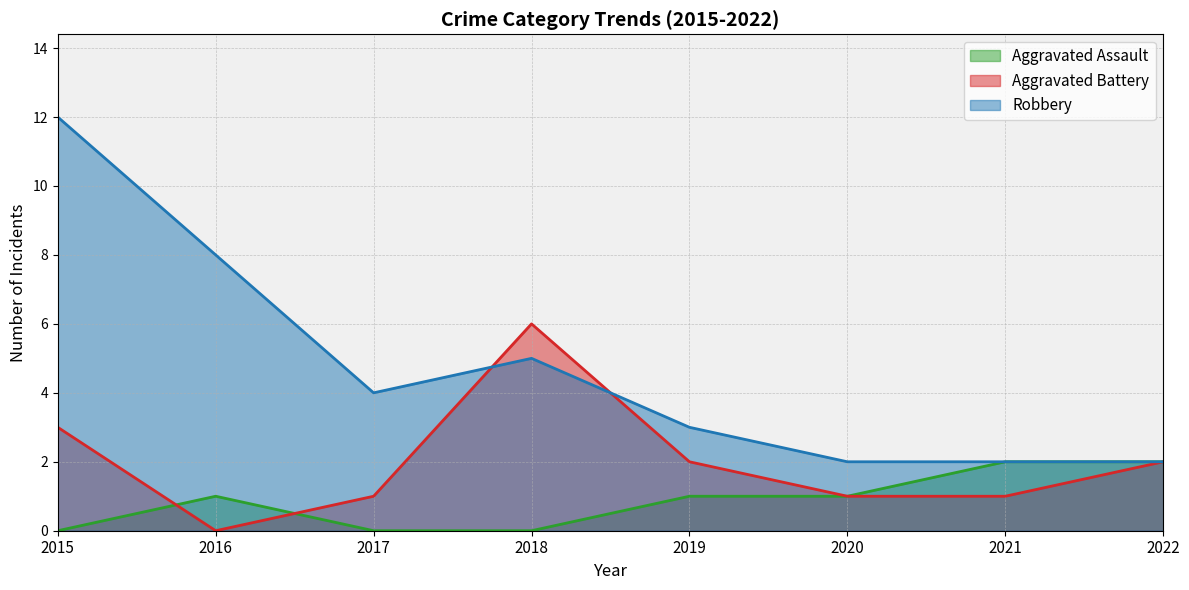

Which series changed the most between 2015 and 2016?

Robbery